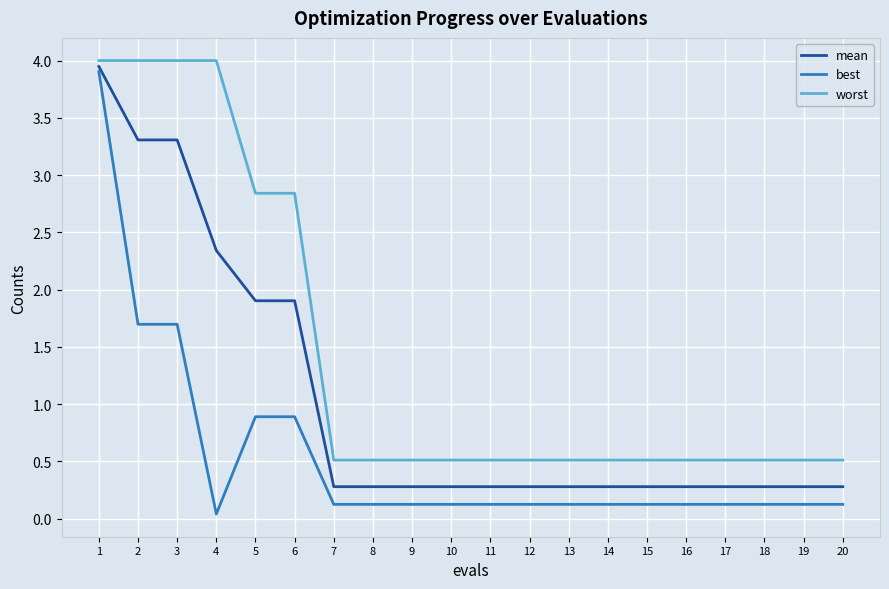

What are all the series names shown in the legend?

mean, best, worst